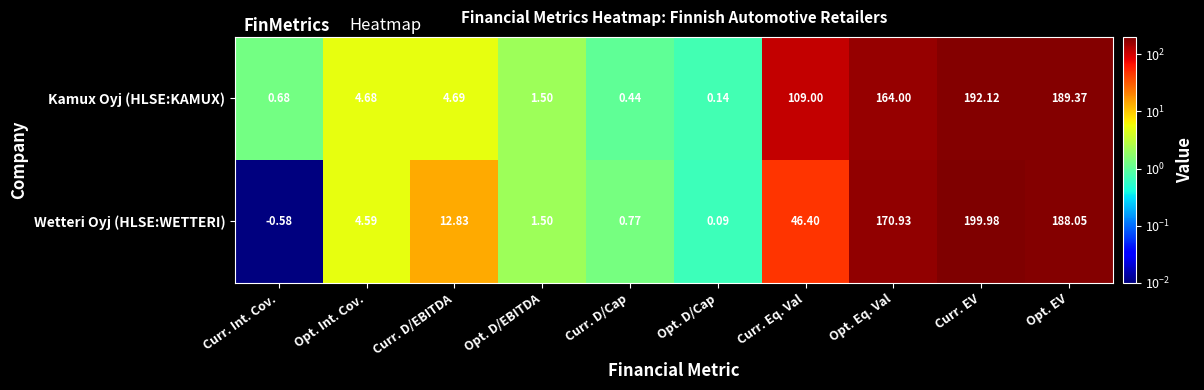

Which series has the largest total across all categories?

Kamux Oyj (HLSE:KAMUX)